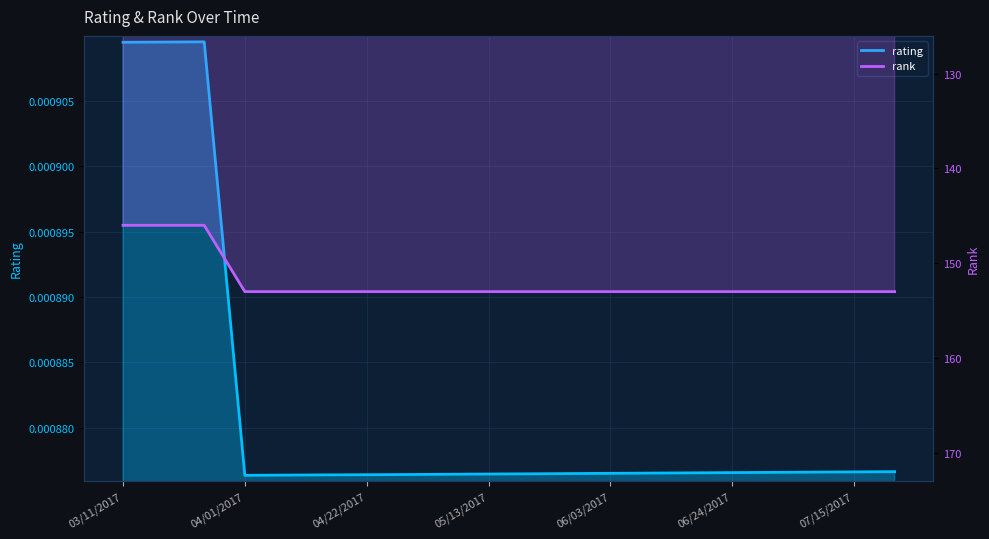

The value of rank at 06/03/2017 is 153.0. True or false?

True